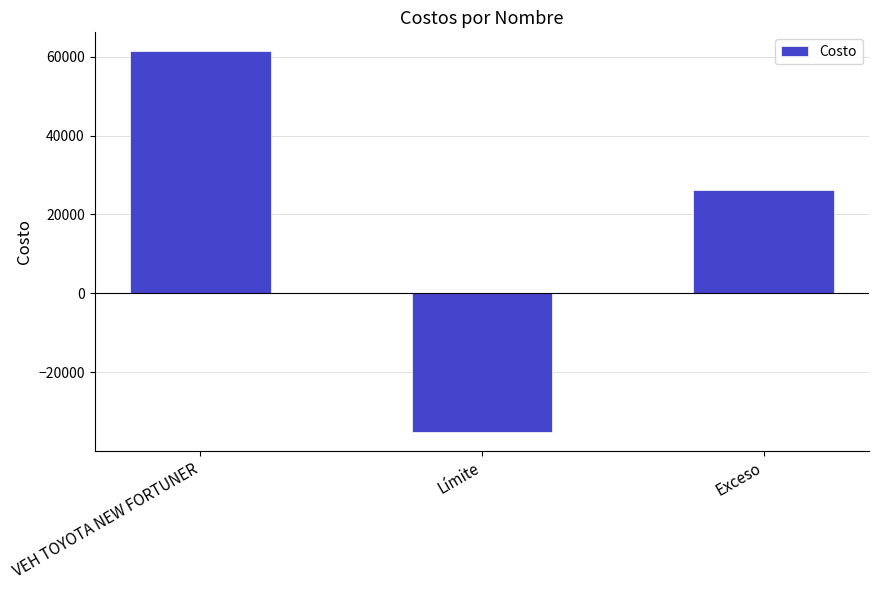

What is the average value?

17544.0